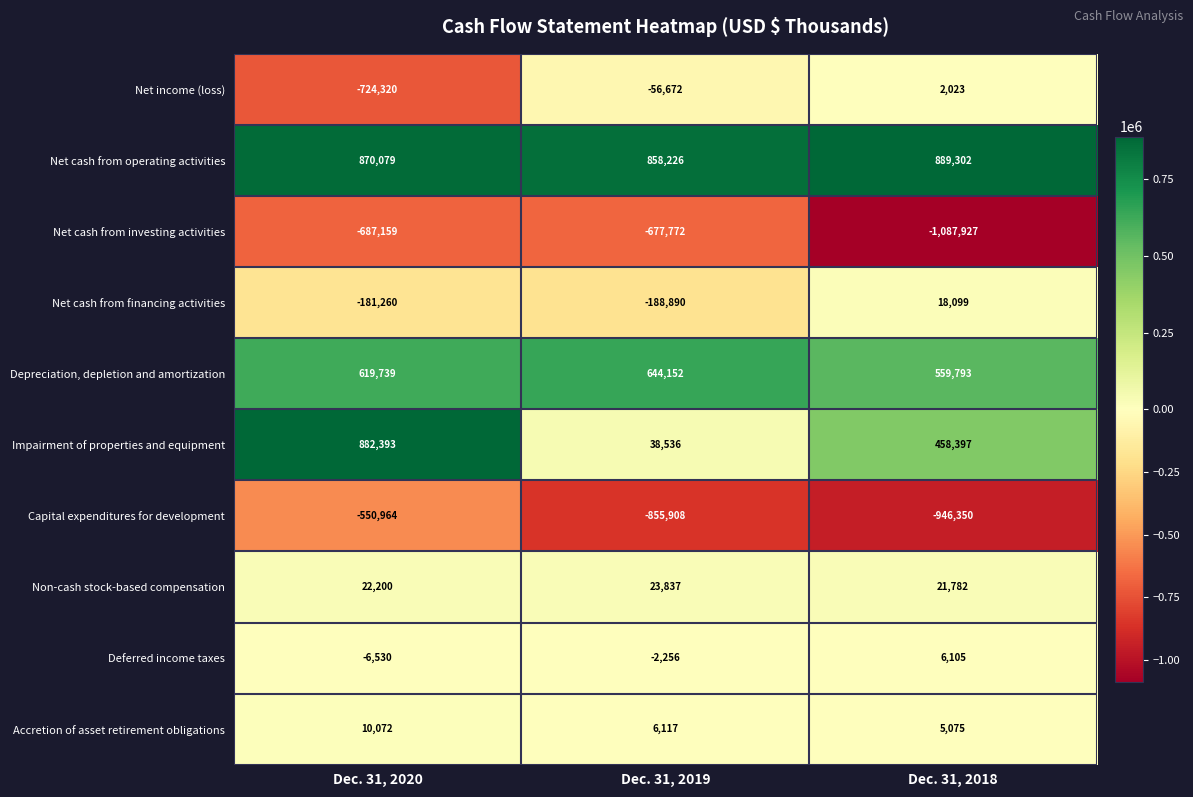

At Dec. 31, 2020, list the series in order from largest to smallest.

Impairment of properties and equipment, Net cash from operating activities, Depreciation, depletion and amortization, Non-cash stock-based compensation, Accretion of asset retirement obligations, Deferred income taxes, Net cash from financing activities, Capital expenditures for development, Net cash from investing activities, Net income (loss)